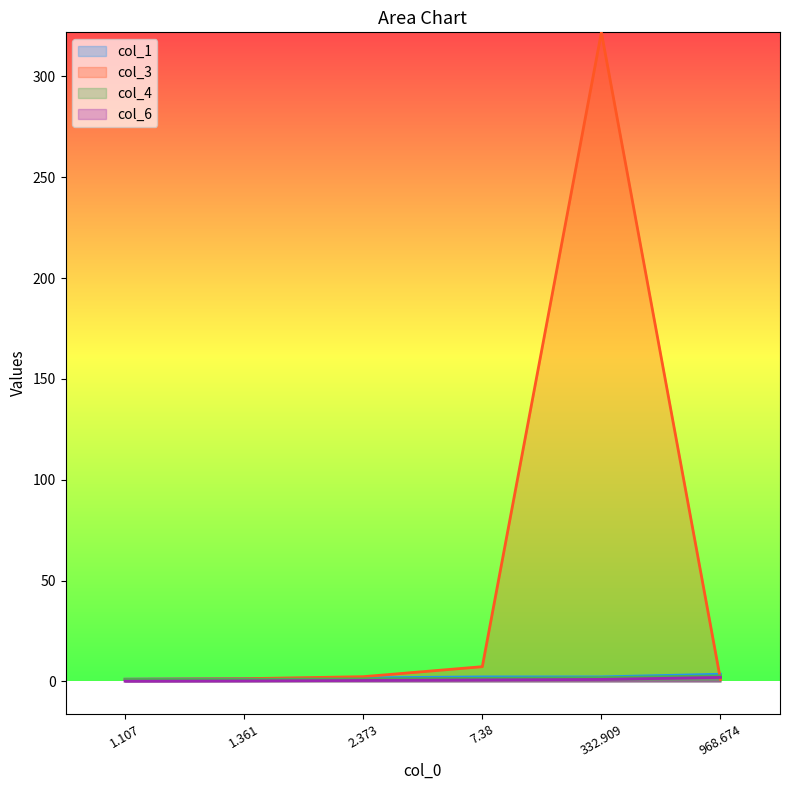

Read the col_6 value at 1.361.

0.2